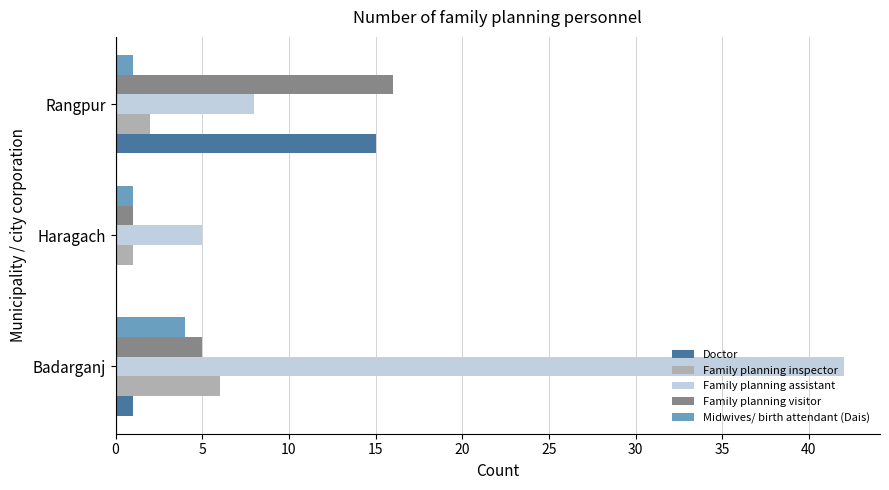

What is the sum of the Midwives/ birth attendant (Dais) values at Rangpur and Badarganj?

5